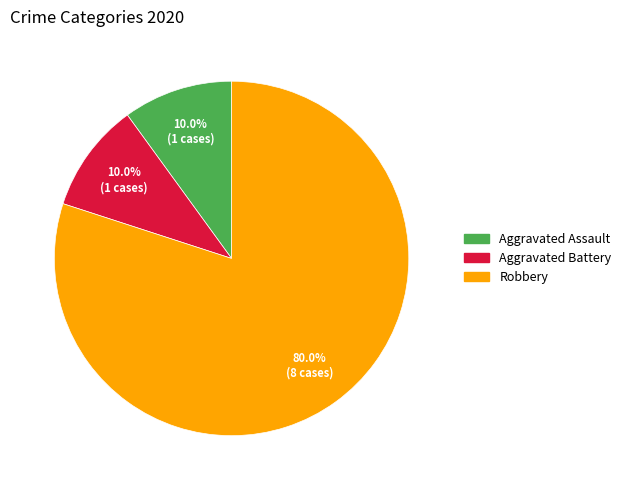

Is there a majority slice in this chart?

Yes